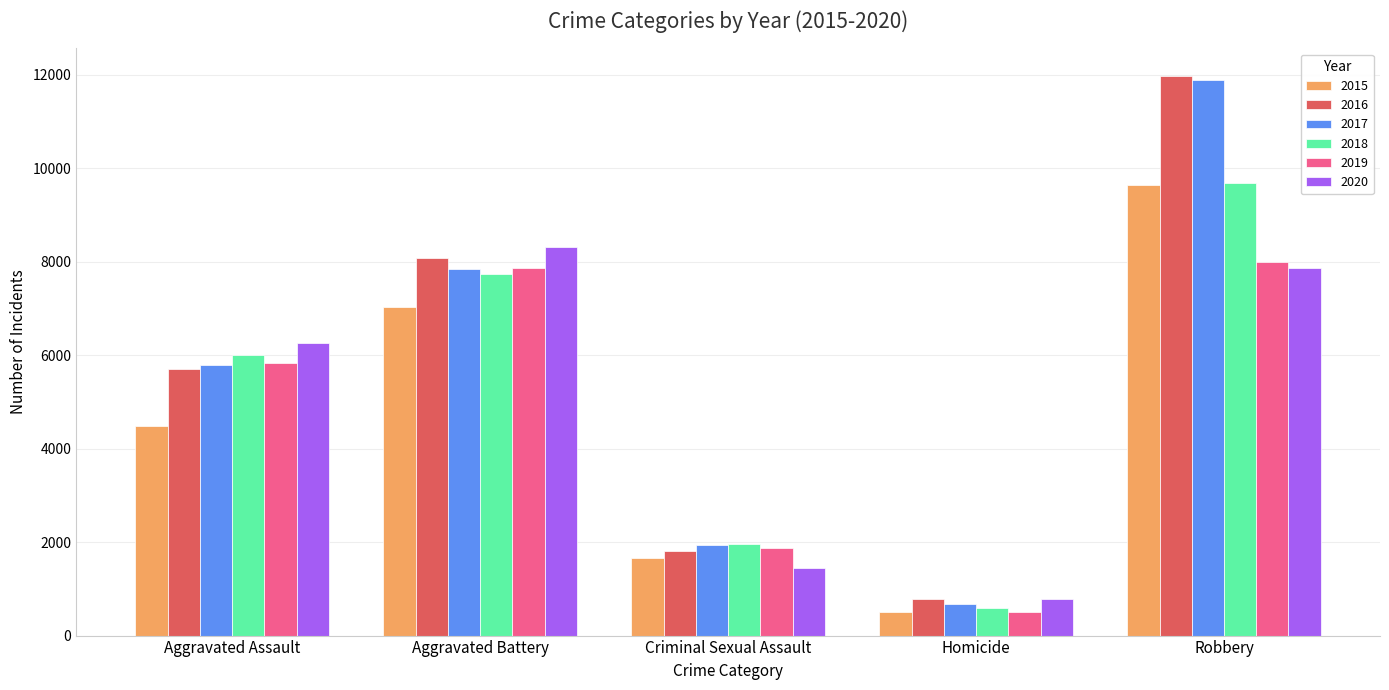

What is the label of the 5th bar from the left?

Robbery